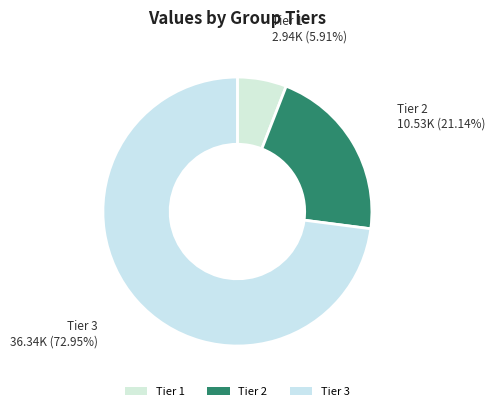

How many slices are in this pie chart?

3